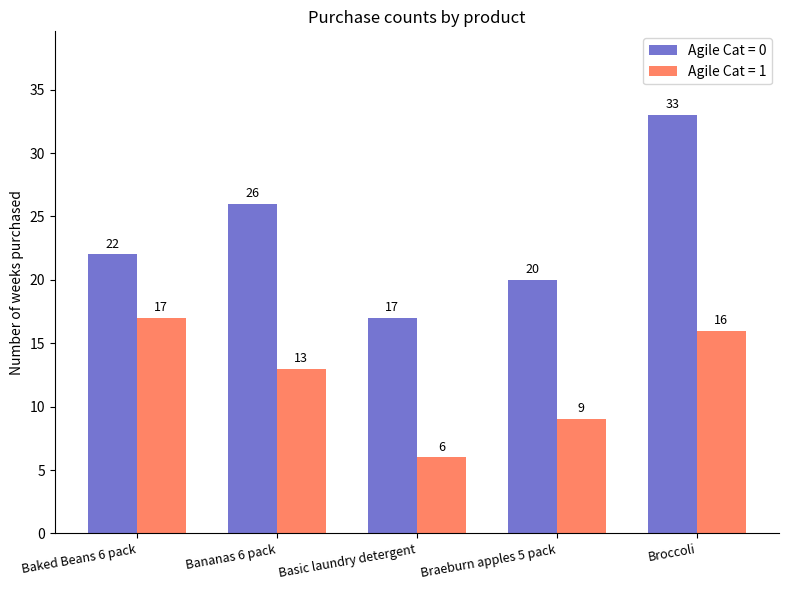

Which series has the largest total across all categories?

Agile Cat = 0